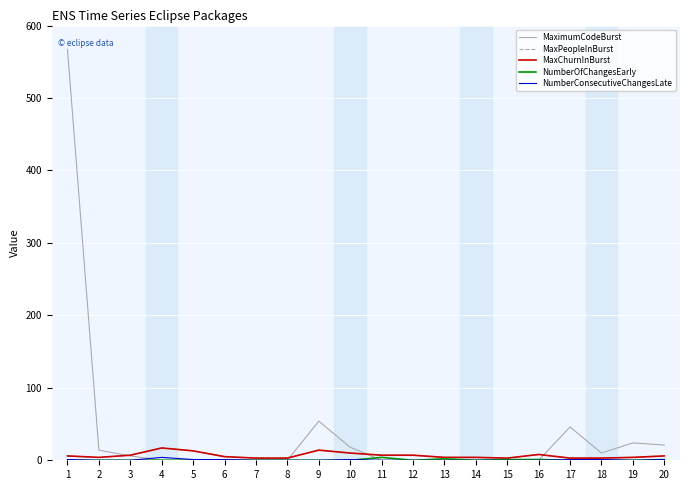

True or false: MaxChurnInBurst and NumberConsecutiveChangesLate cross at least once.

False